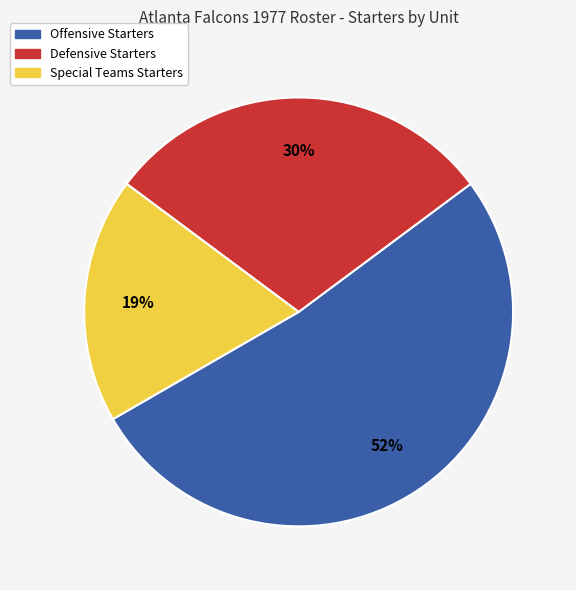

The Special Teams Starters slice represents 19% of the pie. True or false?

True